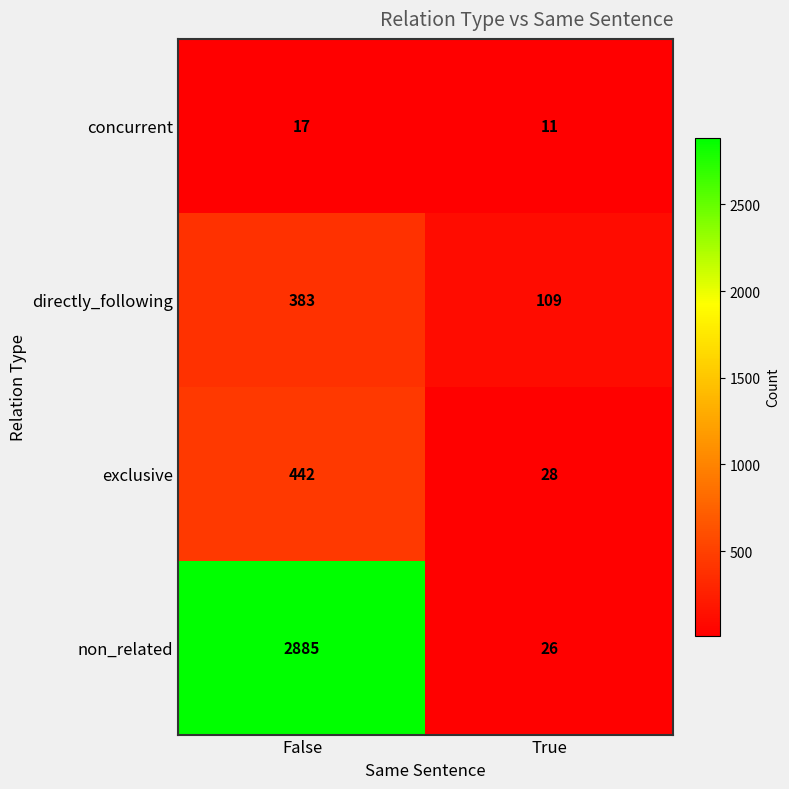

What is the smallest value displayed?

11